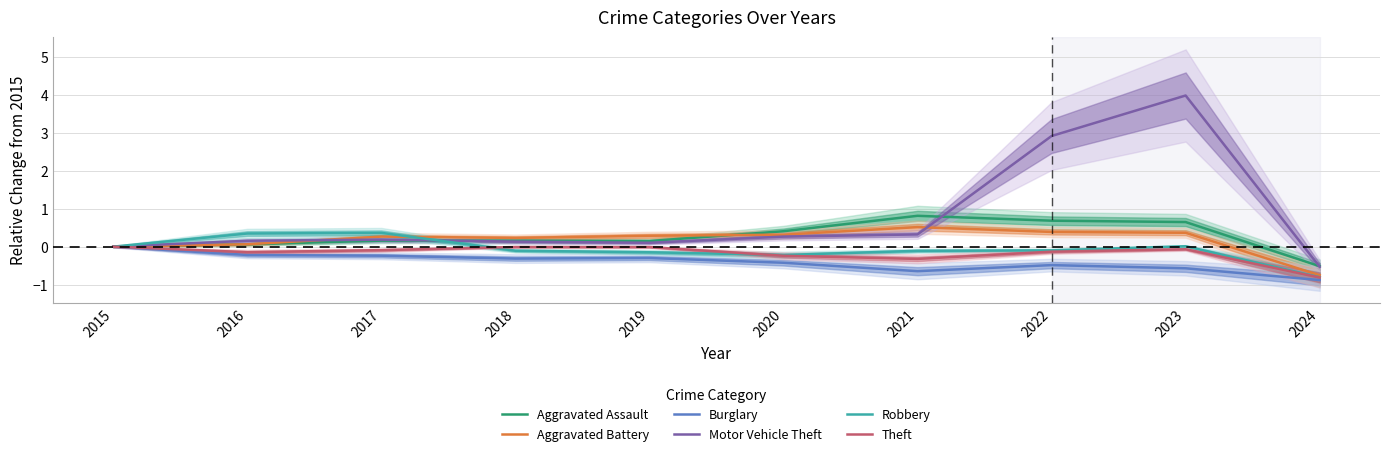

Is it true that Aggravated Assault equals 0.9 at 2023?

False